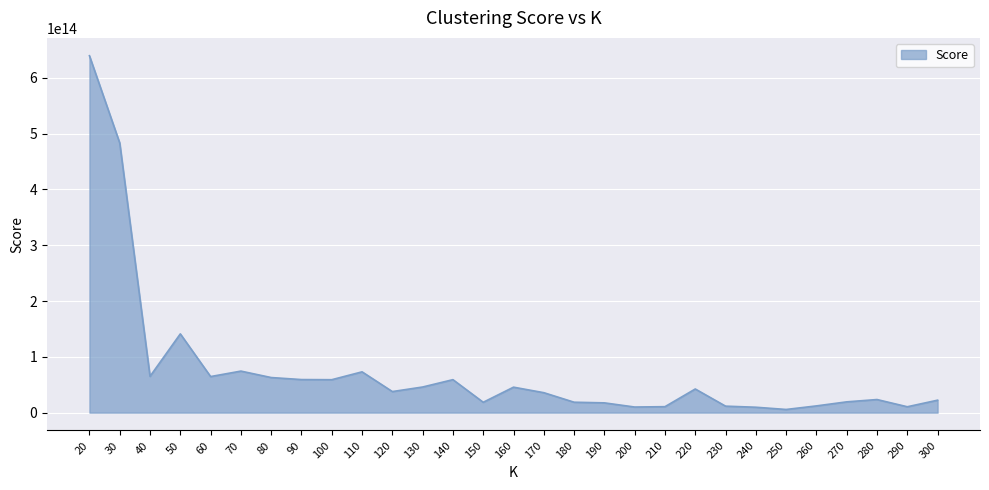

Is it true that the value at 90 is 20338876697349.3?

False